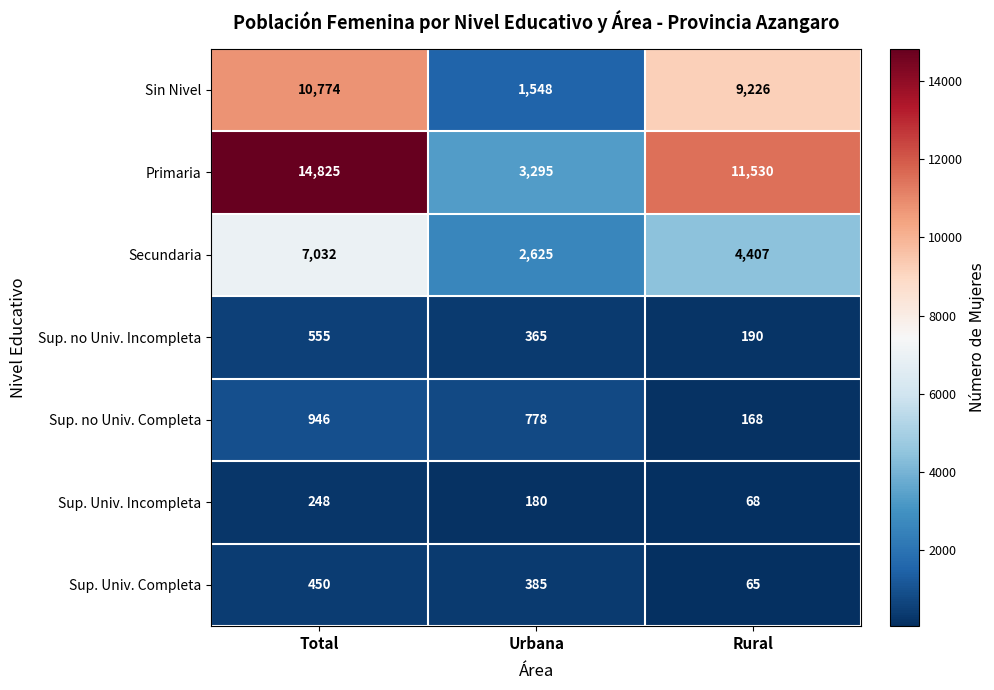

Reading left to right, list all the values displayed in this chart.

Sin Nivel: Total=10774	Urbana=1548	Rural=9226
Primaria: Total=14825	Urbana=3295	Rural=11530
Secundaria: Total=7032	Urbana=2625	Rural=4407
Sup. no Univ. Incompleta: Total=555	Urbana=365	Rural=190
Sup. no Univ. Completa: Total=946	Urbana=778	Rural=168
Sup. Univ. Incompleta: Total=248	Urbana=180	Rural=68
Sup. Univ. Completa: Total=450	Urbana=385	Rural=65